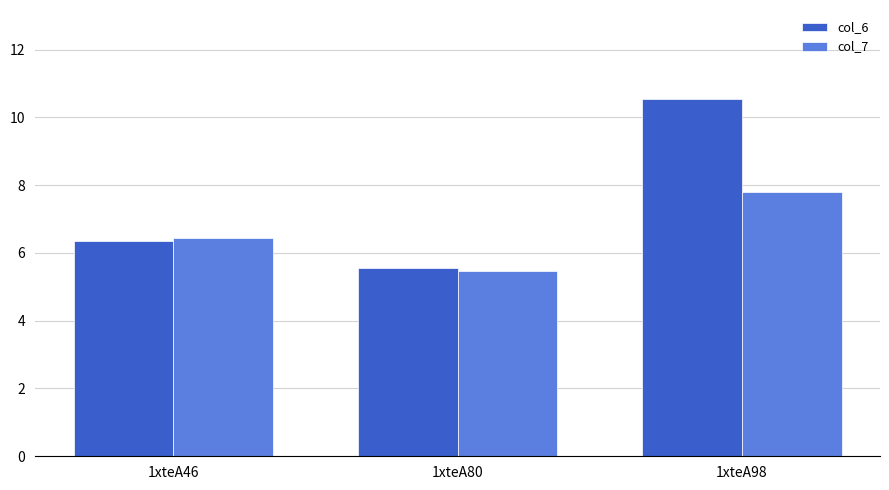

At which label does col_7 reach its minimum?

1xteA80